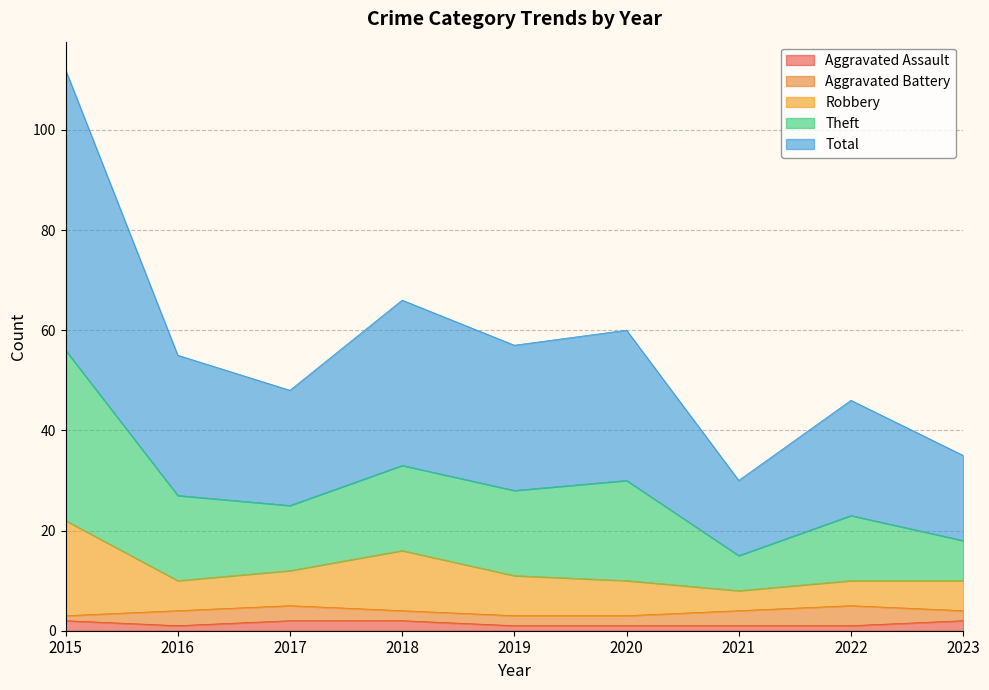

How many interior local peaks does the Robbery series have?

1